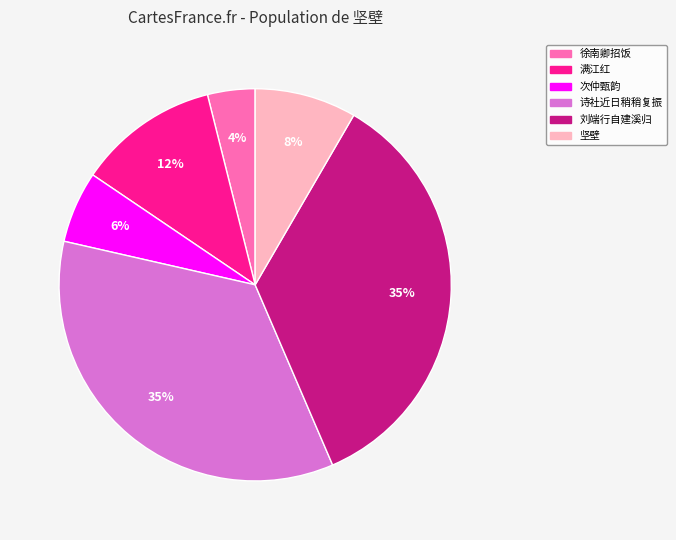

Do 坚壁 and 次仲甄韵 together represent more than half of the pie?

No